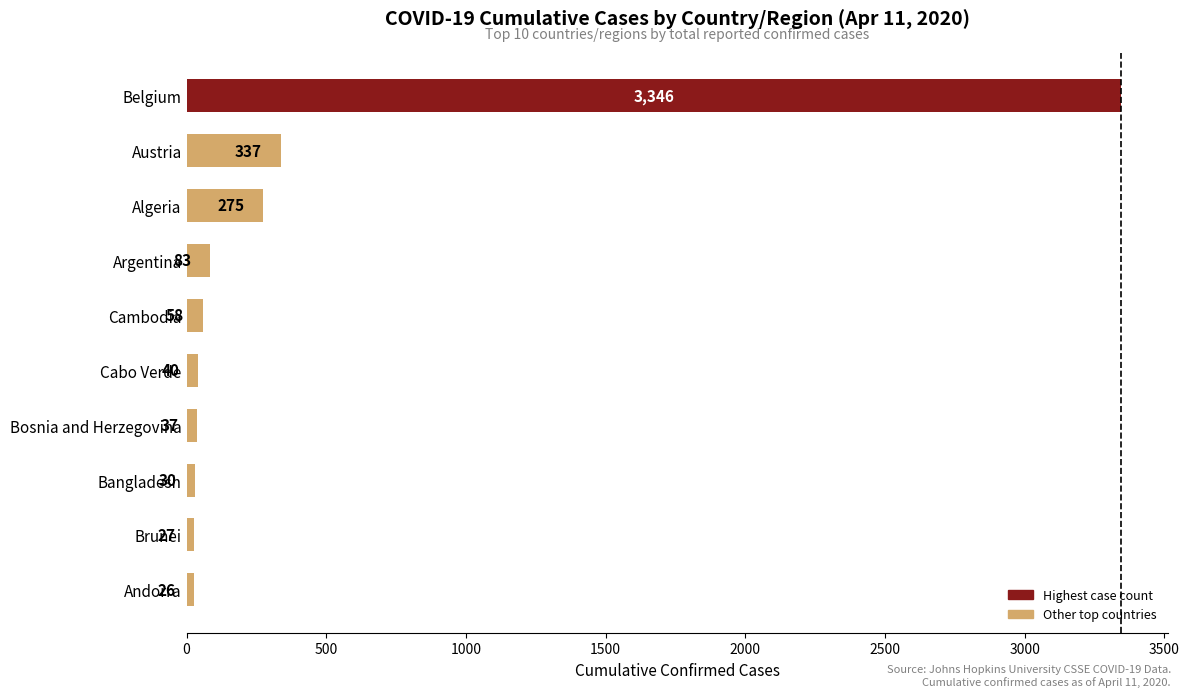

How many bars are there in total?

10